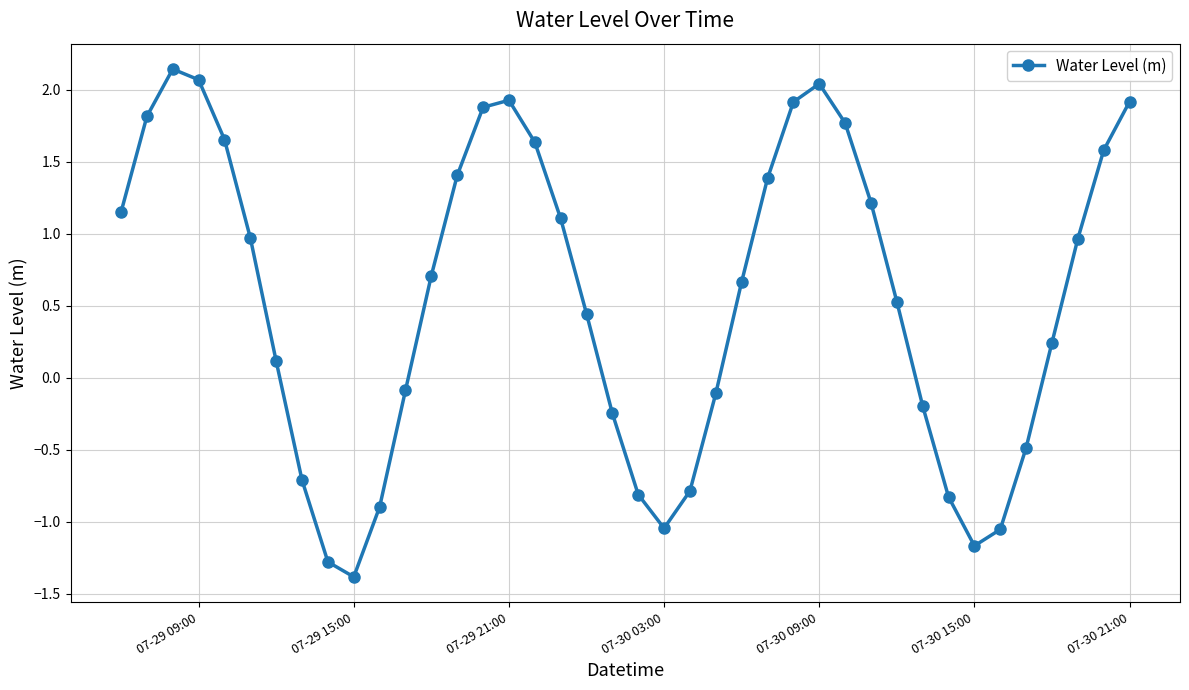

What is the value of the 16th point from the left?

1.9